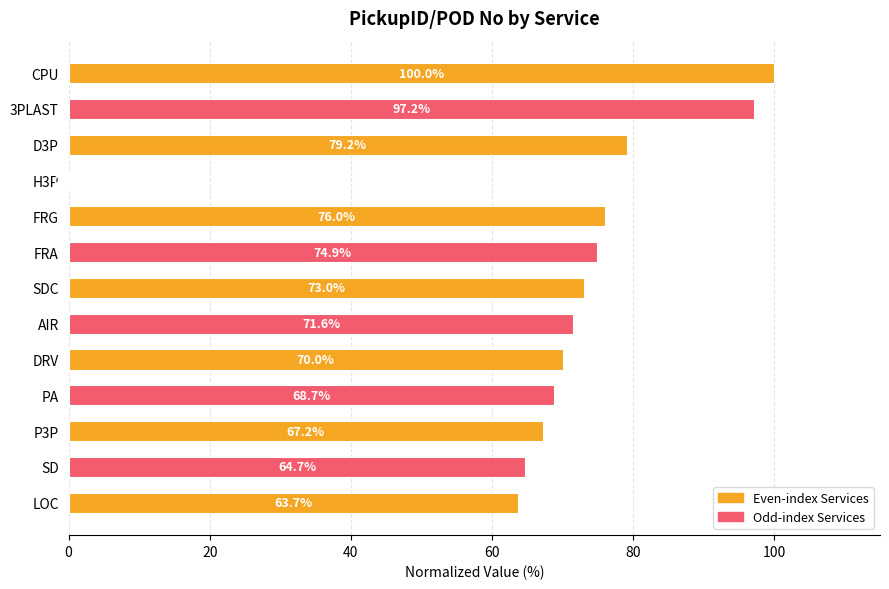

What is the change in value from FRG to CPU?

+24.0